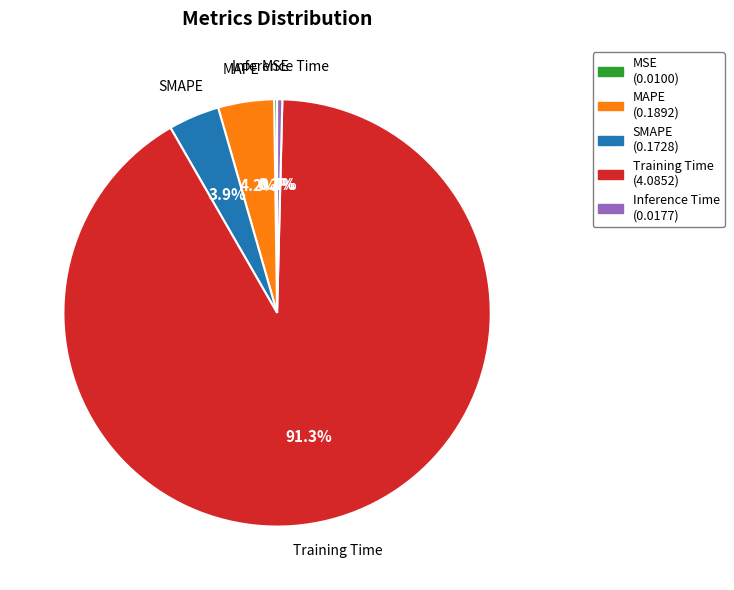

What is the largest slice in the pie chart?

Training Time